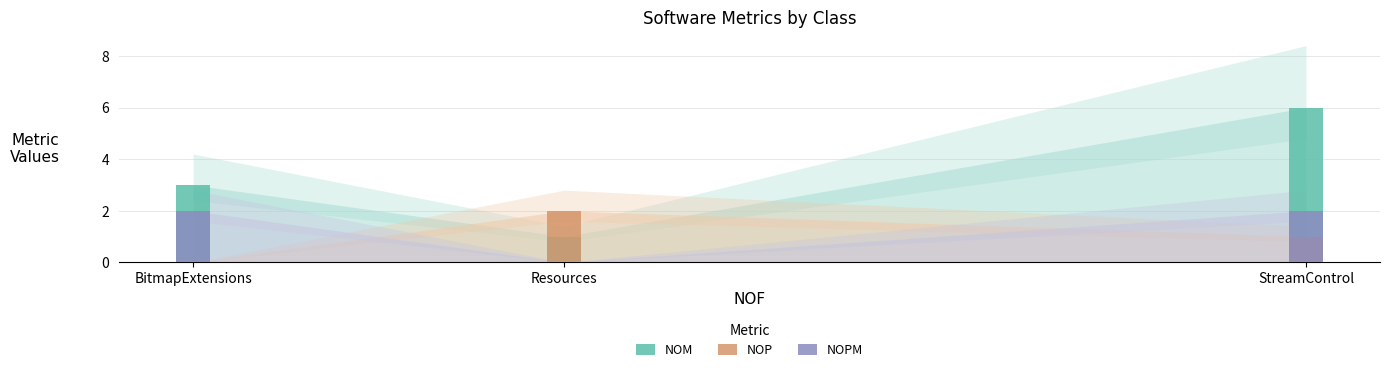

At how many categories does at least one series exceed 5?

1